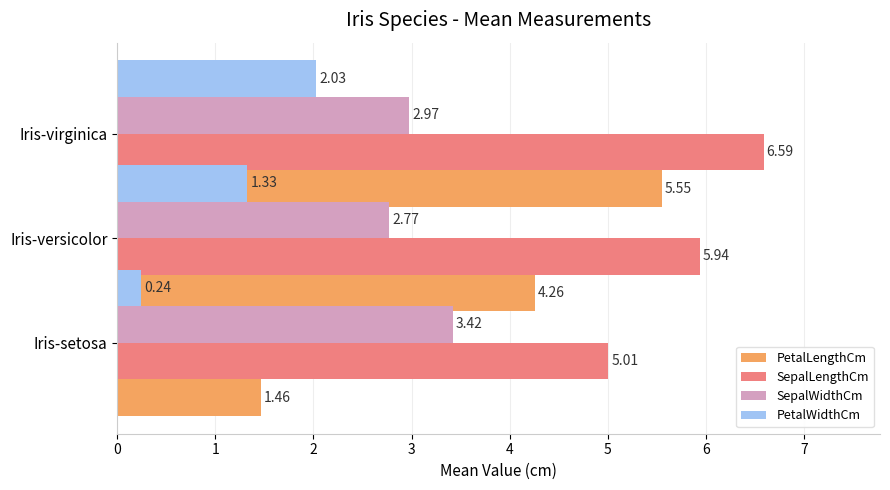

The value of SepalWidthCm at Iris-versicolor is 2.8. True or false?

True